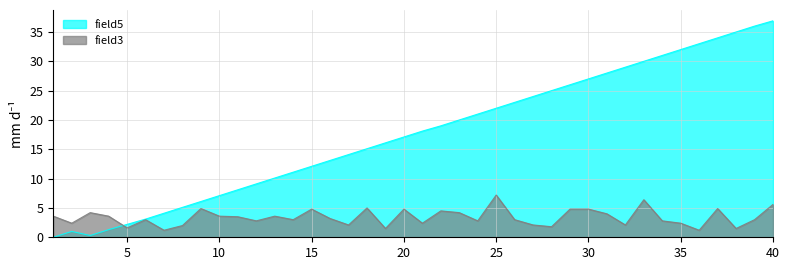

Reading left to right, what are all the values shown in this chart?

field5: 1=0.0	2=1.0	3=0.3	4=1.3	5=2.2	6=3.1	7=4.1	8=5.1	9=6.1	10=7.1	11=8.1	12=9.1	13=10.1	14=11.1	15=12.1	16=13.1	17=14.1	18=15.1	19=16.1	20=17.1	21=18.1	22=19.0	23=20.0	24=21.0	25=22.0	26=23.0	27=24.0	28=25.0	29=26.0	30=27.0	31=28.0	32=29.0	33=30.0	34=31.0	35=32.0	36=33.0	37=34.0	38=35.0	39=36.0	40=36.9
field3: 1=3.6	2=2.4	3=4.2	4=3.6	5=1.6	6=3.0	7=1.2	8=2.0	9=4.9	10=3.6	11=3.5	12=2.8	13=3.6	14=3.0	15=4.8	16=3.2	17=2.1	18=5.0	19=1.5	20=4.8	21=2.4	22=4.5	23=4.2	24=2.8	25=7.2	26=3.0	27=2.1	28=1.8	29=4.8	30=4.8	31=4.0	32=2.1	33=6.4	34=2.8	35=2.4	36=1.2	37=4.9	38=1.5	39=3.0	40=5.6